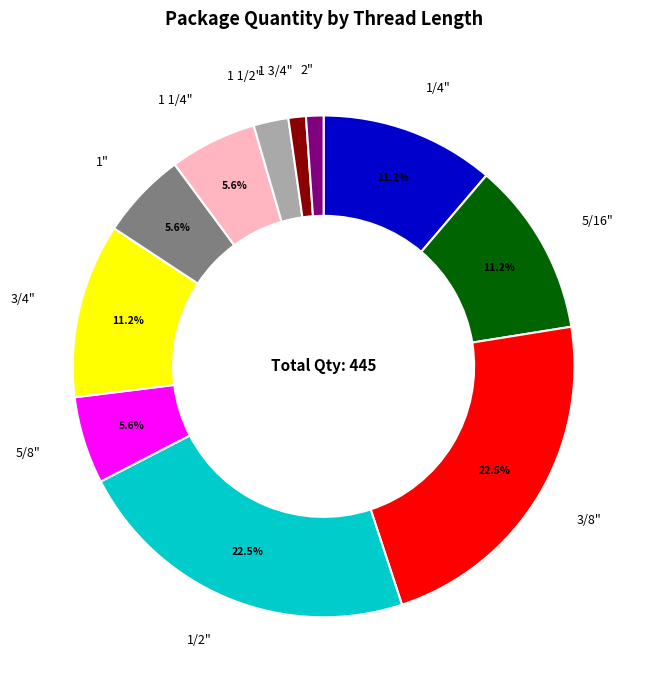

How many slices are in this pie chart?

11